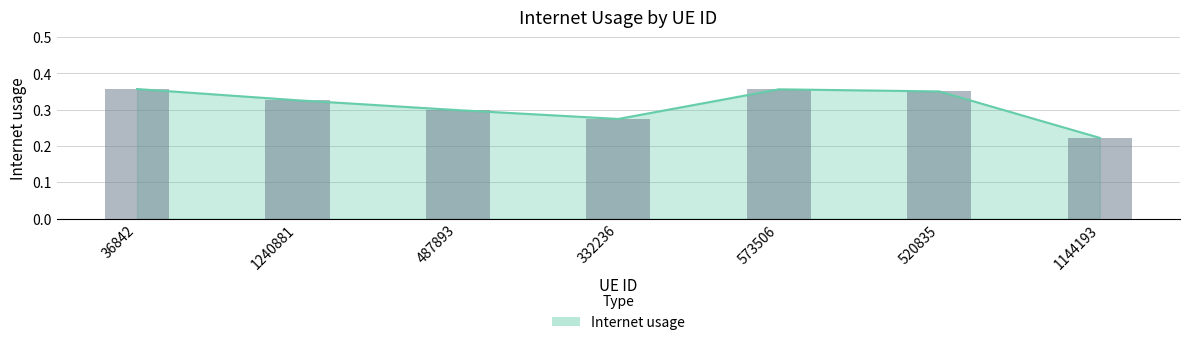

What is the value of the 7th bar from the left?

0.2